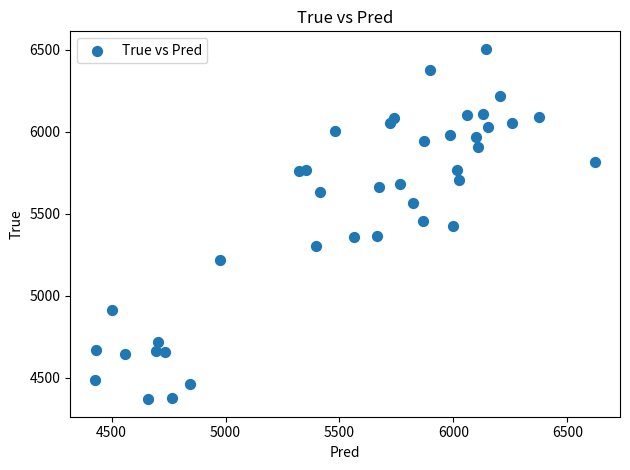

What is the range of Y values (max minus min)?

2136